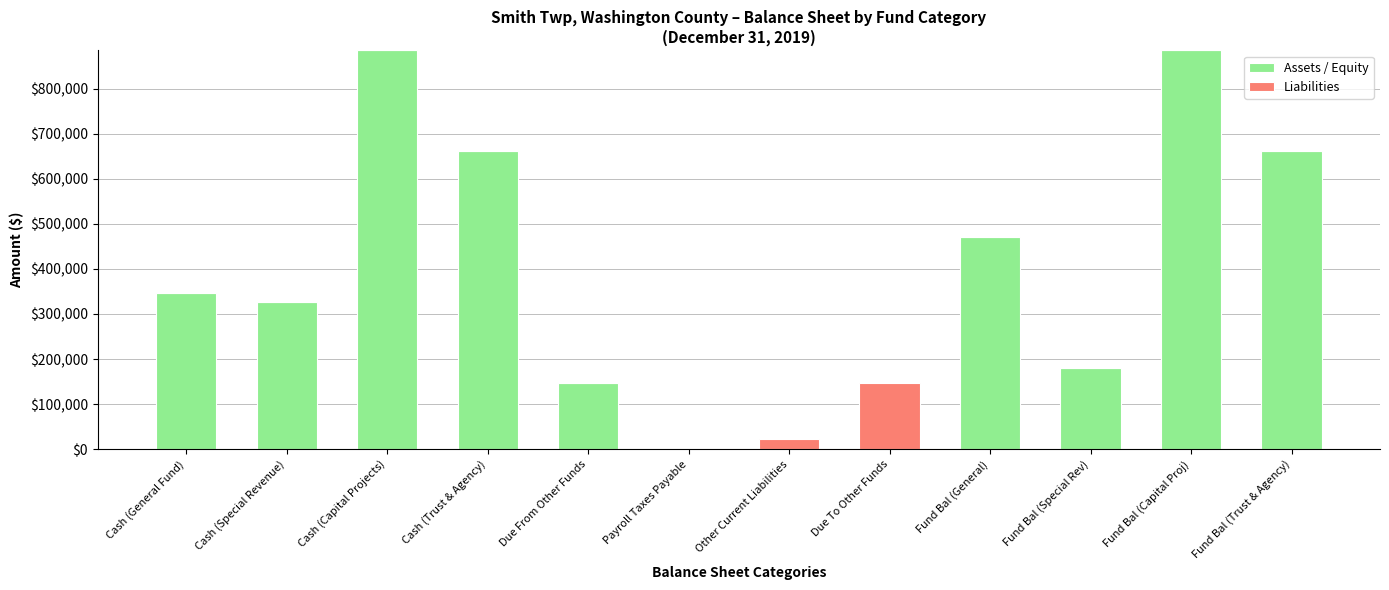

What is the highest value of the Assets / Equity series?

884952